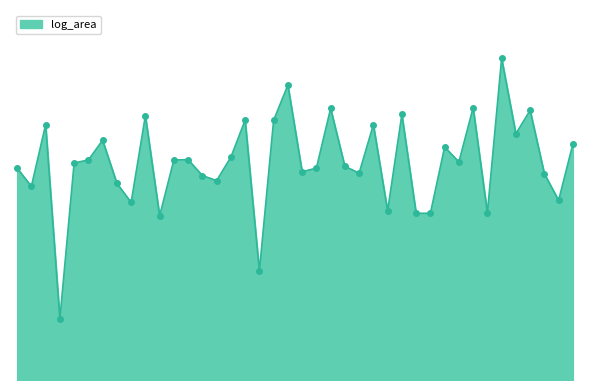

At which label is the value closest to 10?

284